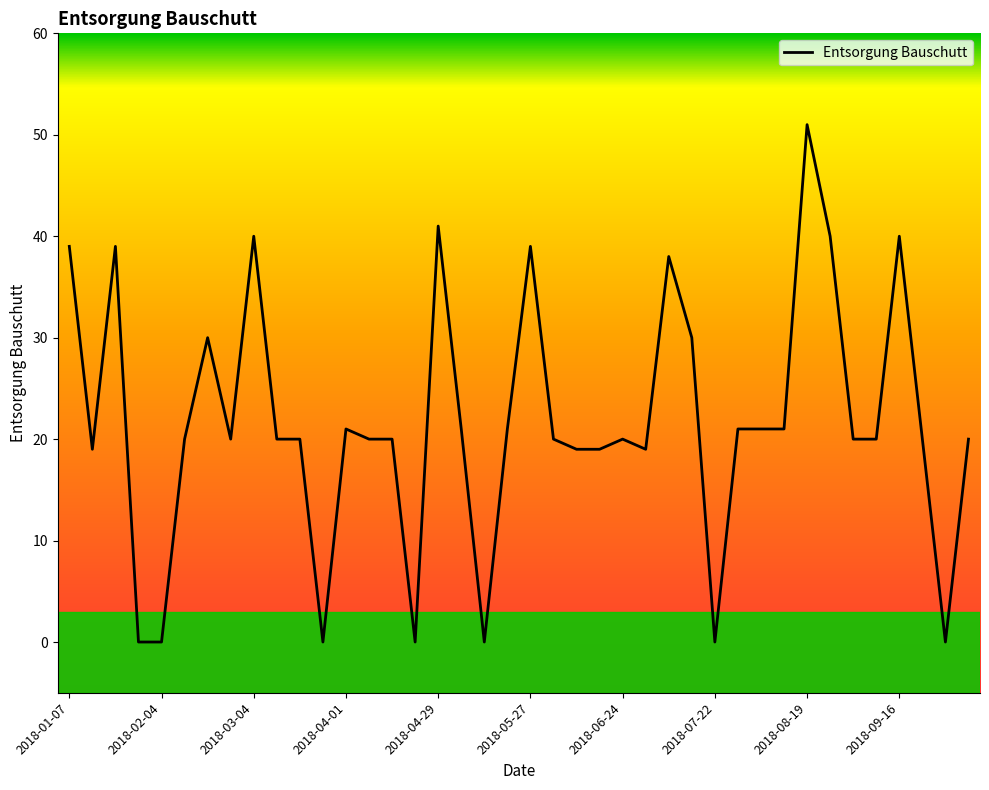

What is the sum of all values?

869